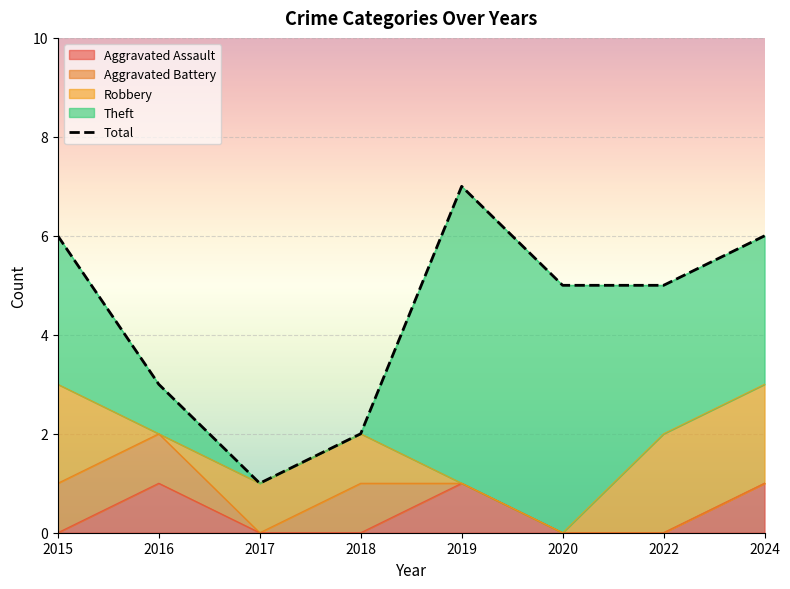

What is the value of the Theft point at the 6th from the left?

5